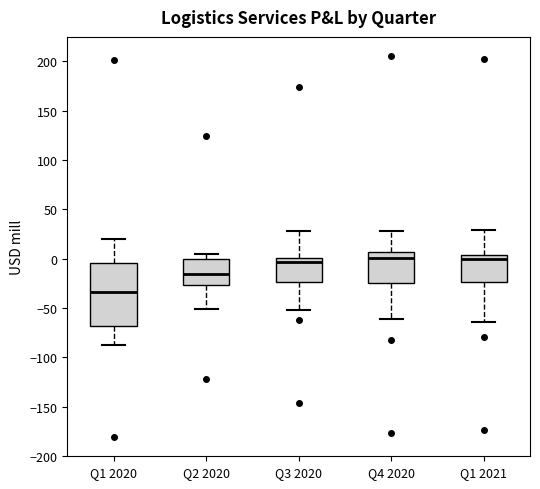

Where does the lower whisker of the box for Q2 2020 end on the y-axis? The values are not printed on the chart, so give them approximately, as read against the axis.

-50